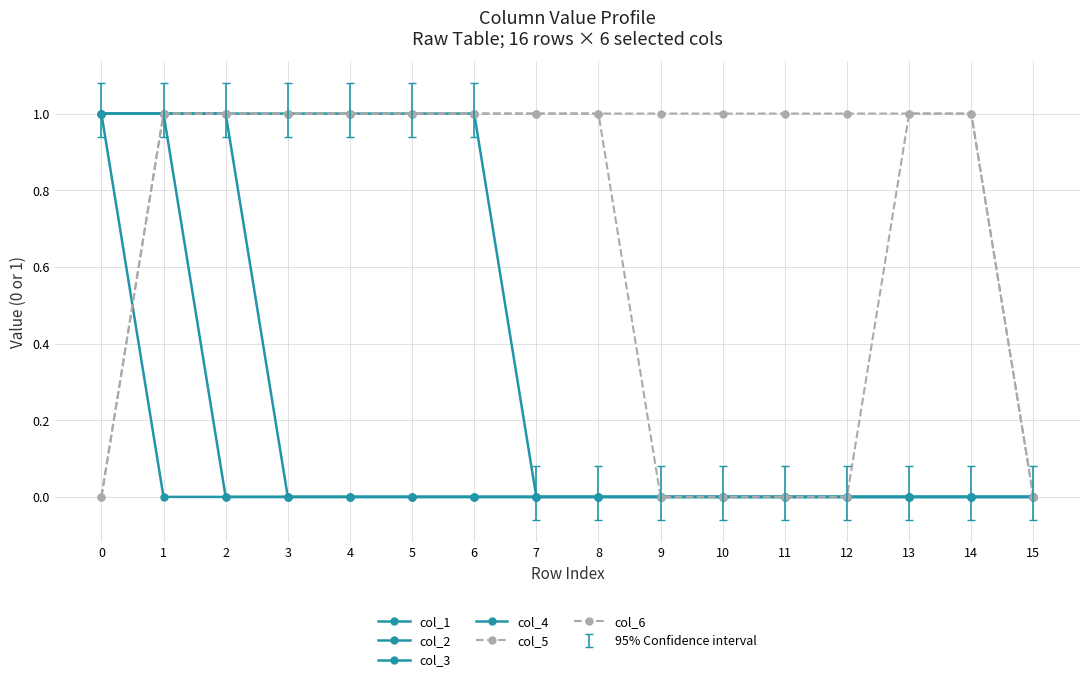

At which label is col_2 closest to 0?

2